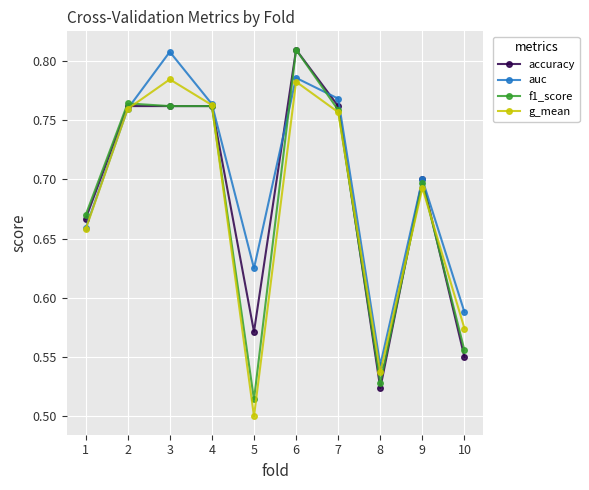

Which category has the lowest value across all series?

5